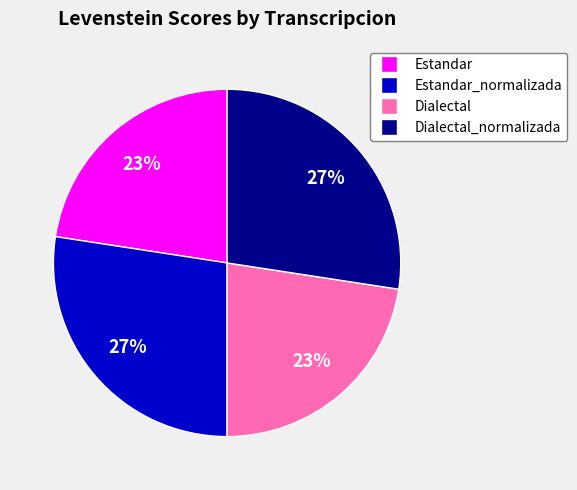

To the nearest percent, what is the average slice percentage?

25%